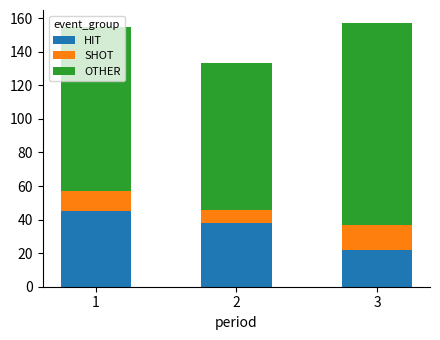

What is the total value across all series at 1?

155